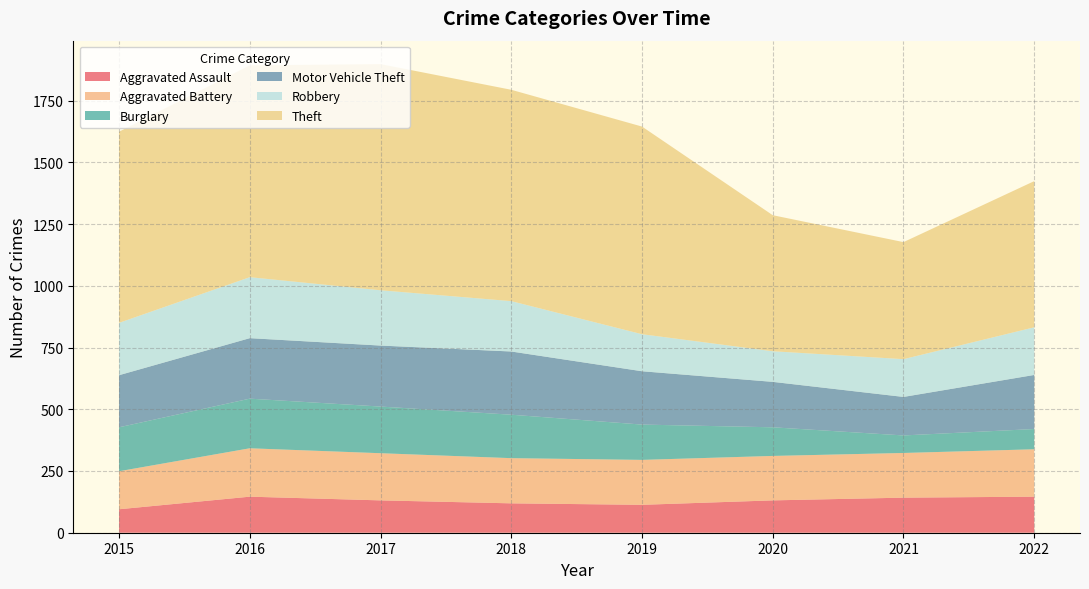

Reading left to right, transcribe all the data shown in this chart.

Aggravated Assault: 2015=95	2016=146	2017=131	2018=119	2019=113	2020=131	2021=142	2022=146
Aggravated Battery: 2015=154	2016=196	2017=191	2018=183	2019=182	2020=180	2021=181	2022=192
Burglary: 2015=178	2016=201	2017=189	2018=176	2019=143	2020=116	2021=71	2022=82
Motor Vehicle Theft: 2015=211	2016=245	2017=247	2018=256	2019=216	2020=184	2021=156	2022=219
Robbery: 2015=212	2016=247	2017=224	2018=204	2019=150	2020=124	2021=153	2022=193
Theft: 2015=774	2016=858	2017=916	2018=856	2019=841	2020=551	2021=474	2022=592